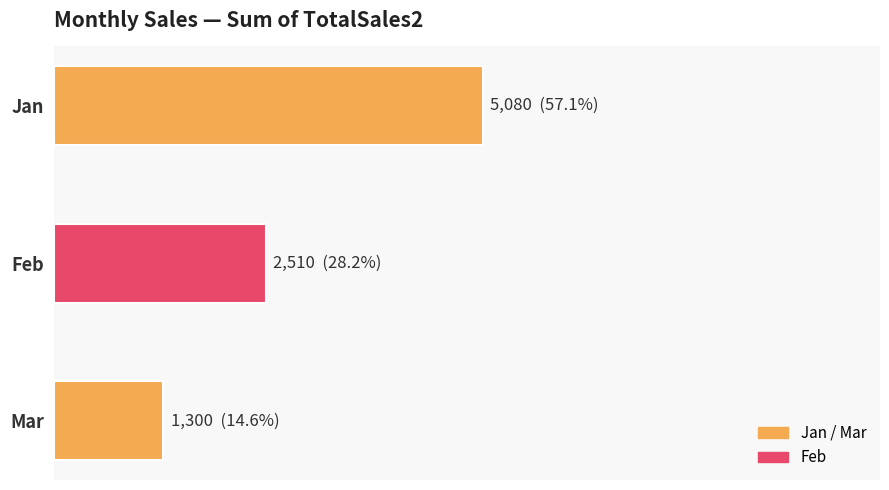

What is the sum of all values?

8890